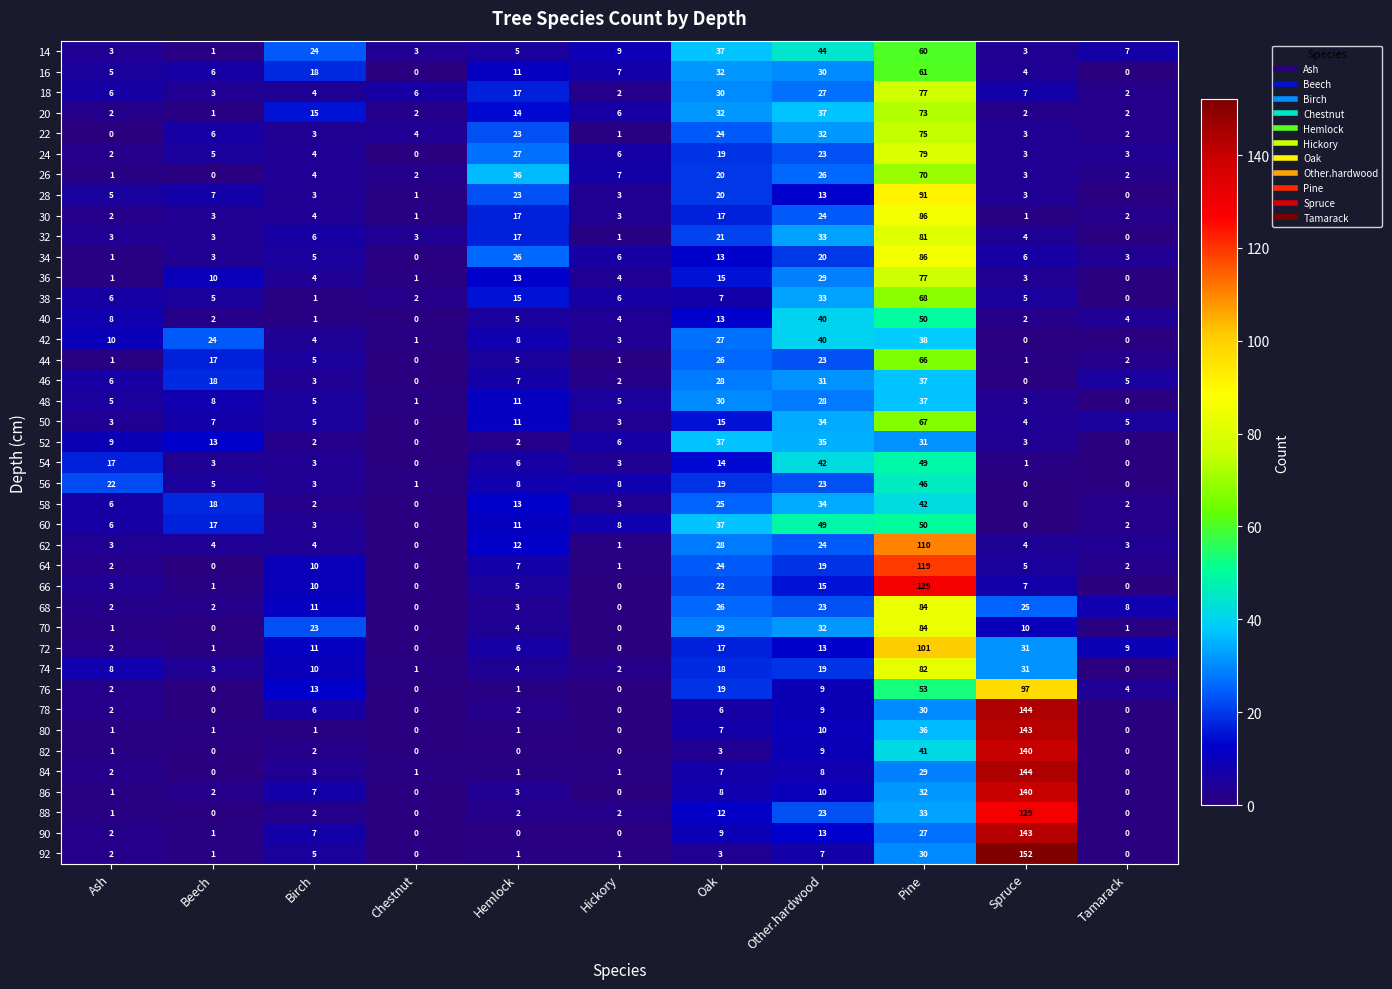

Between Ash and Oak, which series saw the biggest shift?

14